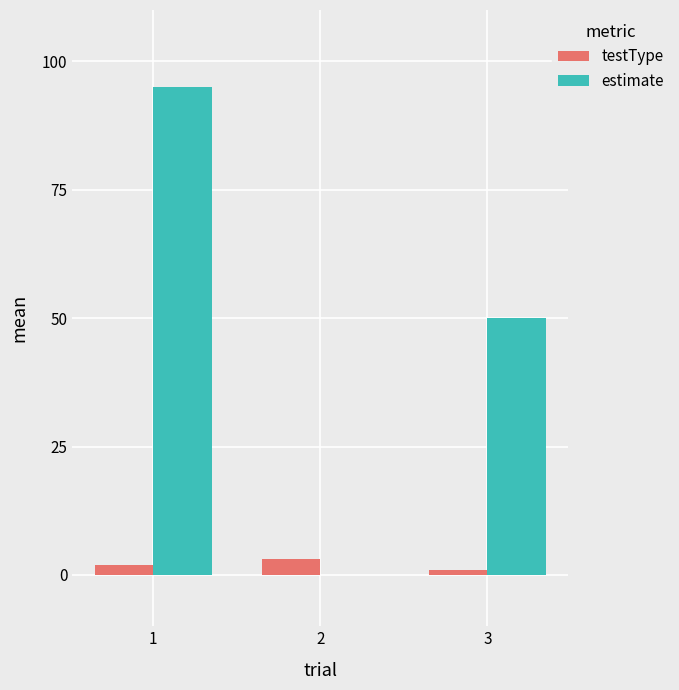

The testType series shows 1 at 3. True or false?

True